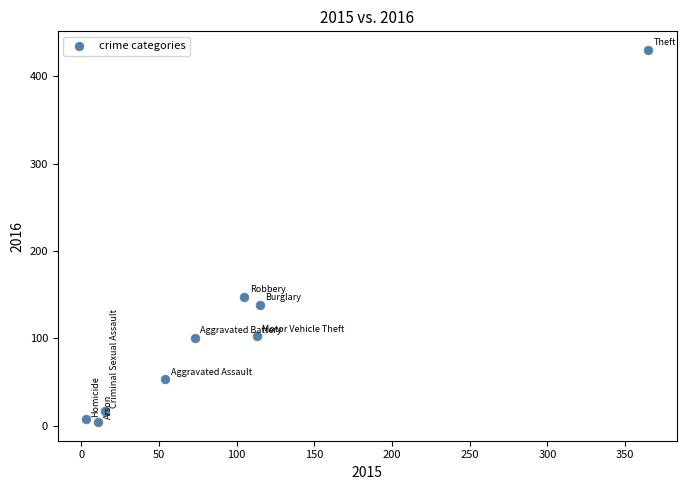

What is the range of Y values (max minus min)?

426